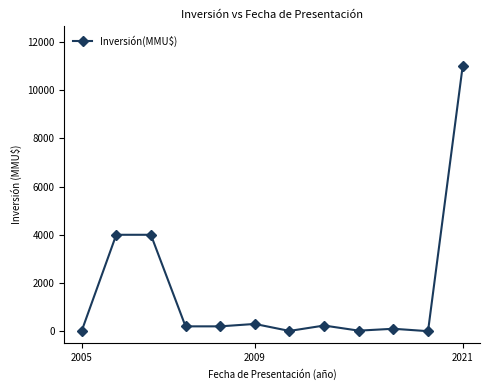

Does the chart display data point markers on the line(s)?

Yes